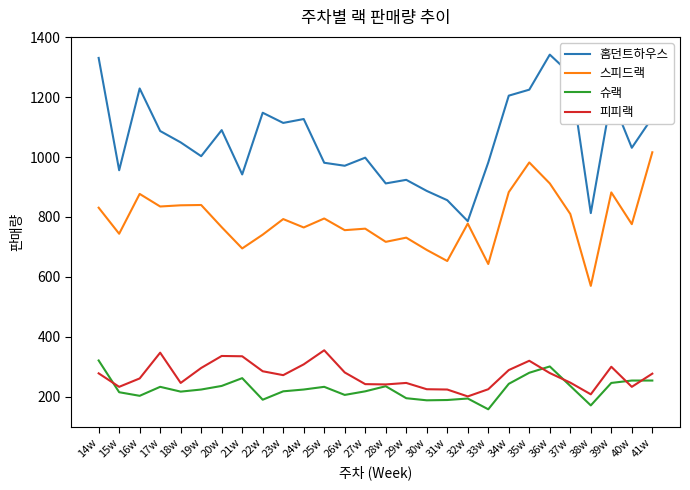

True or false: 스피드랙 and 피피랙 cross at least once.

False